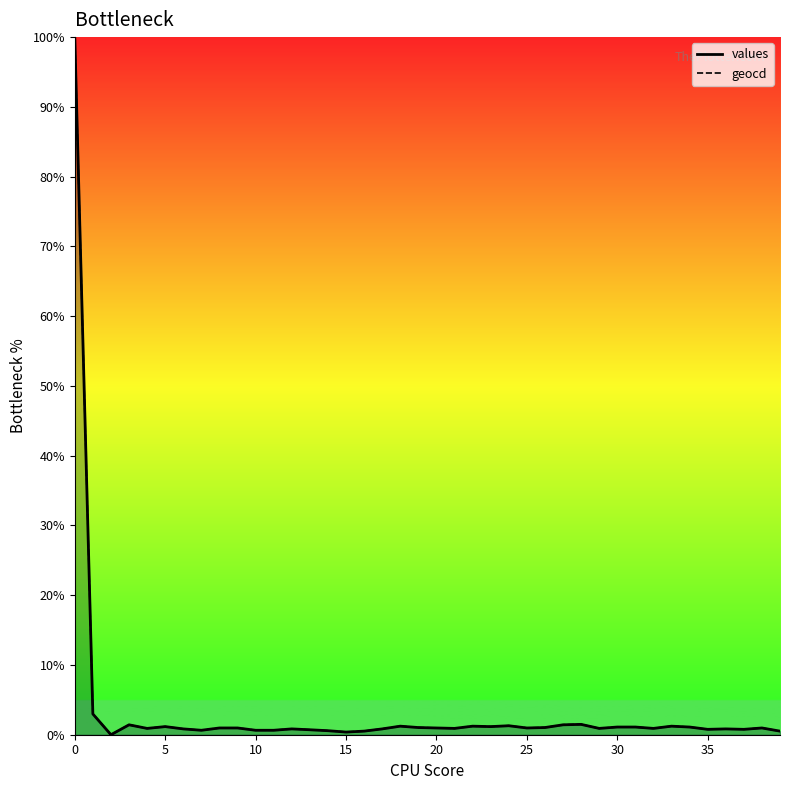

At 35, list the series in order from smallest to largest.

values, geocd